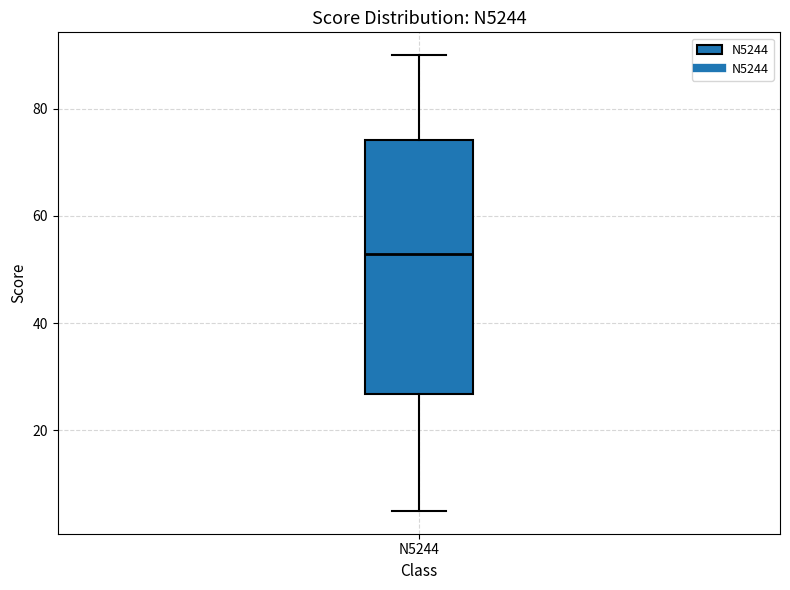

Transcribe this box plot: give where the median line is, the range the box spans, and where the two whiskers end, as read against the y-axis. The values are not printed on the chart, so give them approximately, as read against the axis.

median 54, box 26 to 74, whiskers 6 to 90